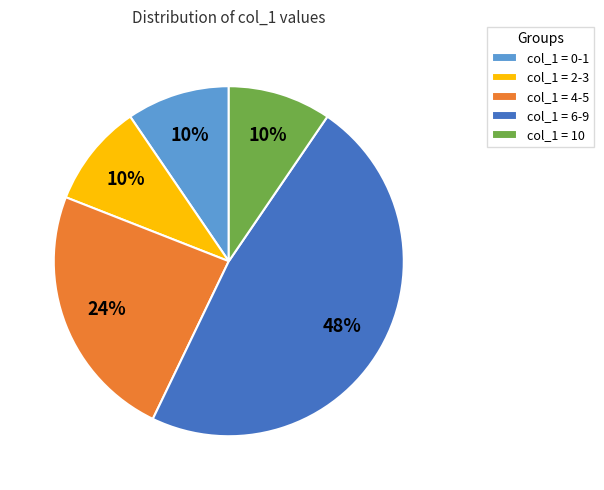

Do col_1 = 0-1 and col_1 = 2-3 together represent more than half of the pie?

No